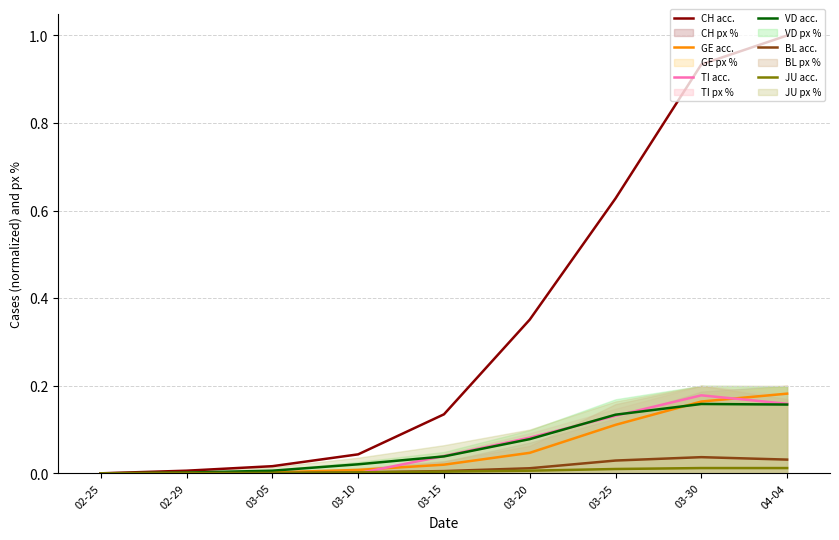

What is the sum of all VD acc. values?

0.6